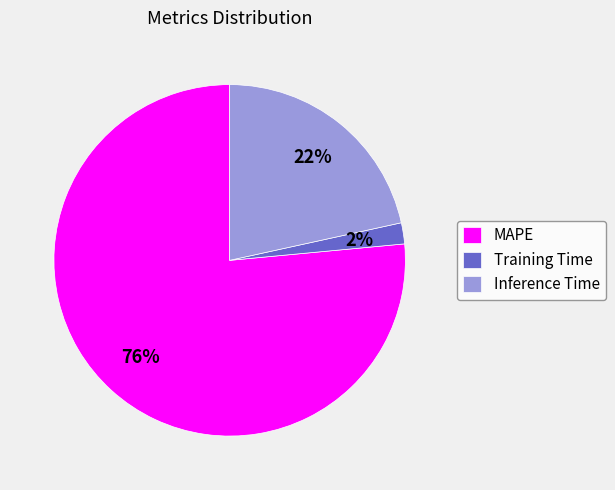

What percentage is the Inference Time slice, to the nearest percent?

22%